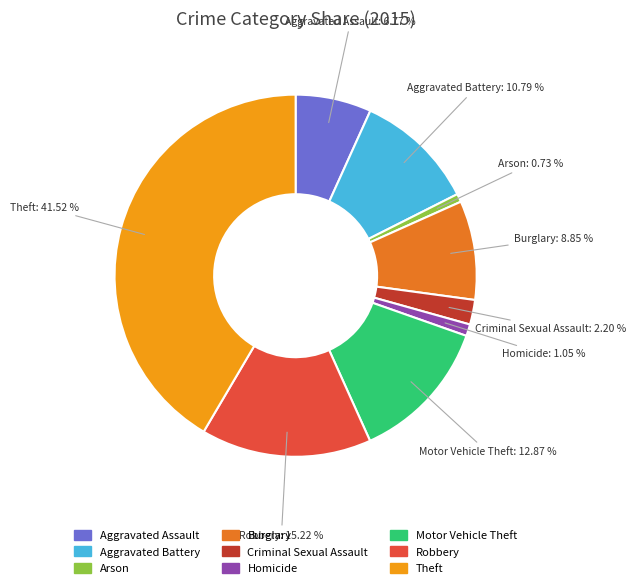

Is it true that Aggravated Battery is 11% of the pie?

True